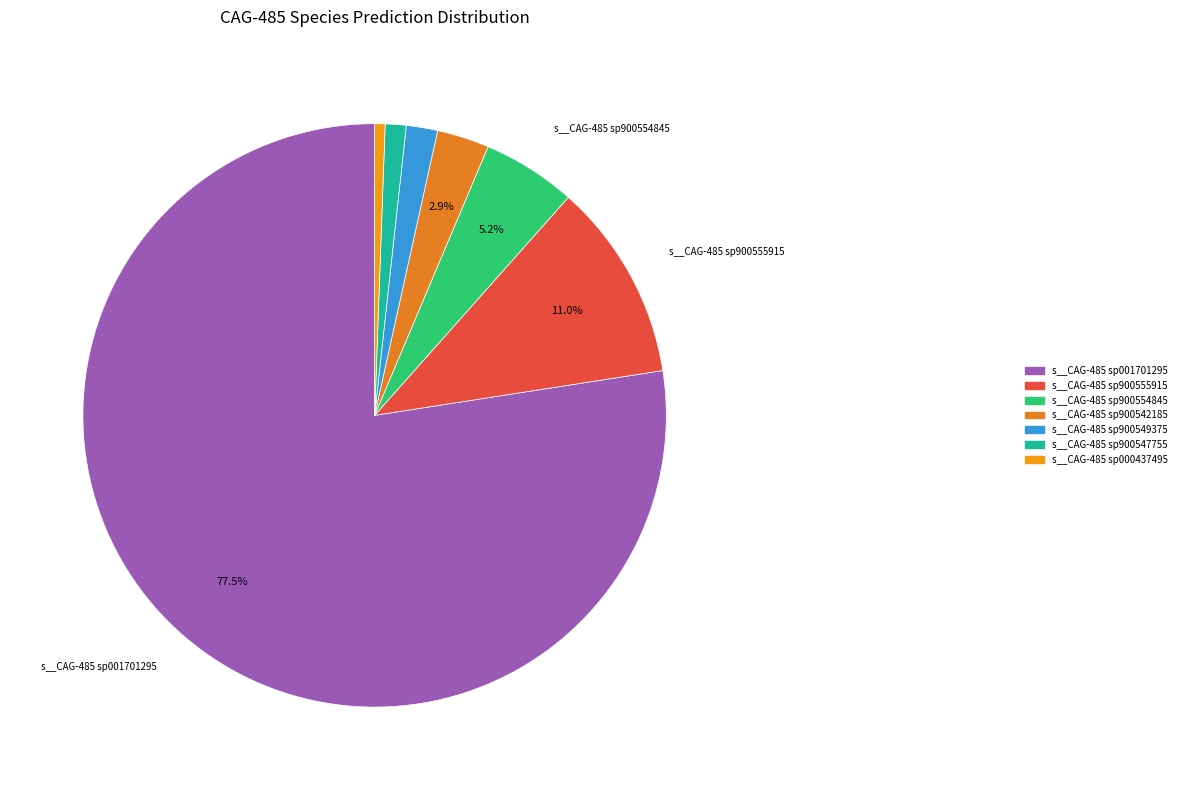

Count the number of slices in the pie.

7